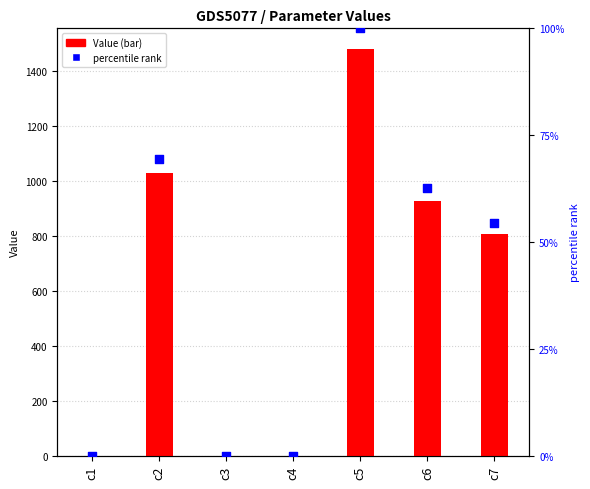

What are all the series names shown in the legend?

Value, percentile rank